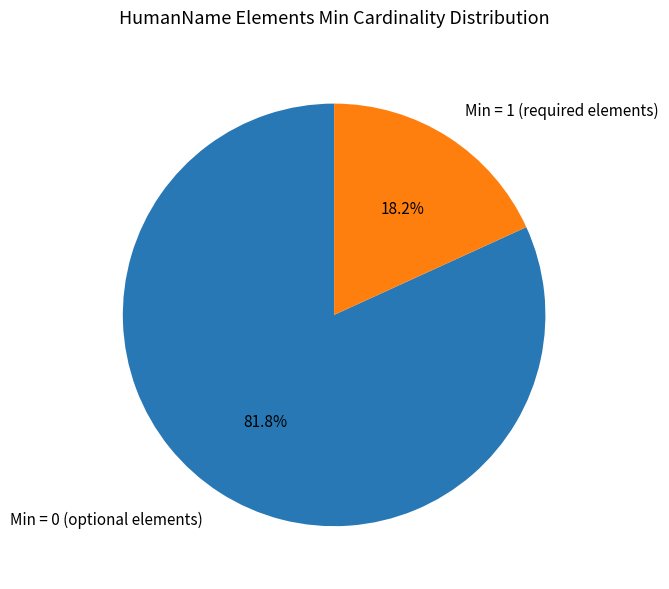

Is there any slice that represents more than half of the pie?

Yes